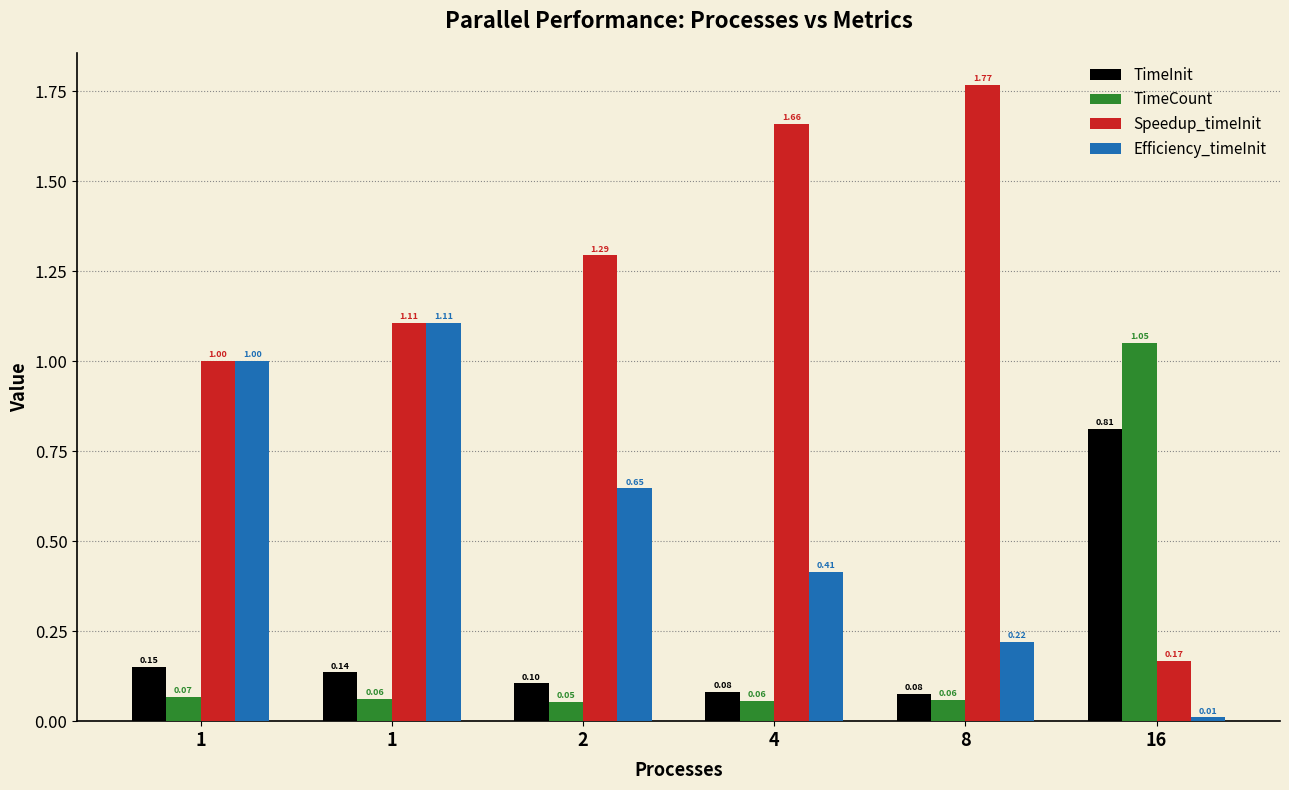

Which series has the largest total across all categories?

Speedup_timeInit